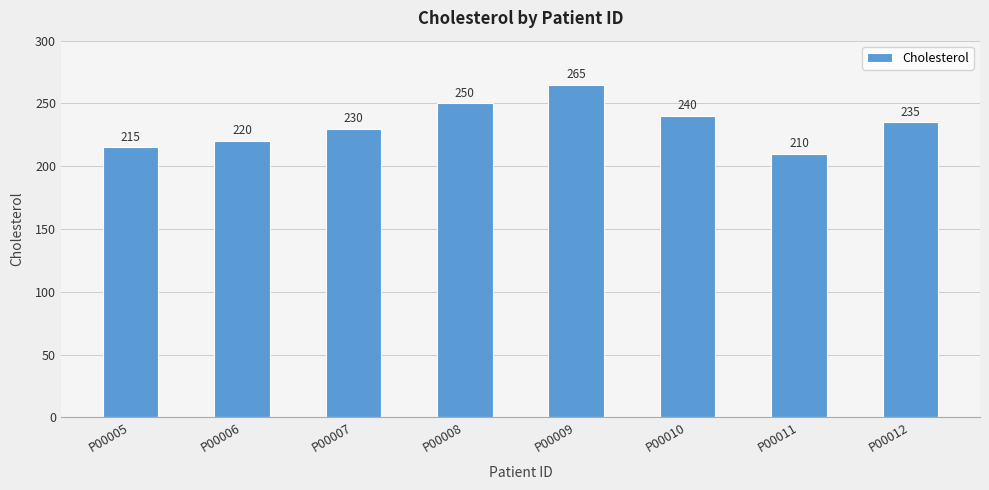

Which has a higher value, P00011 or P00005?

P00005